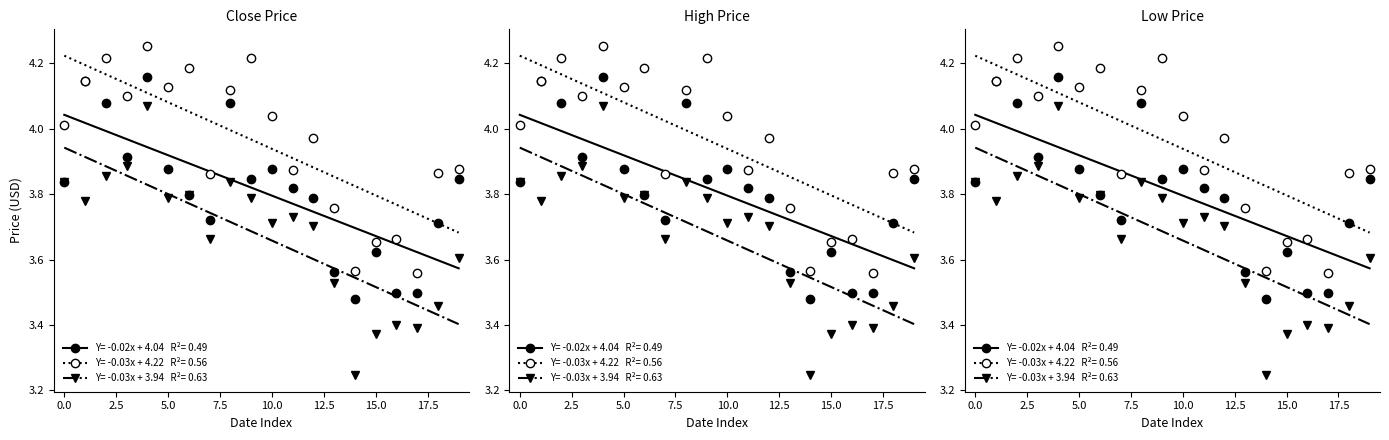

Which series changed the most between 16 and 18?

Close_pts